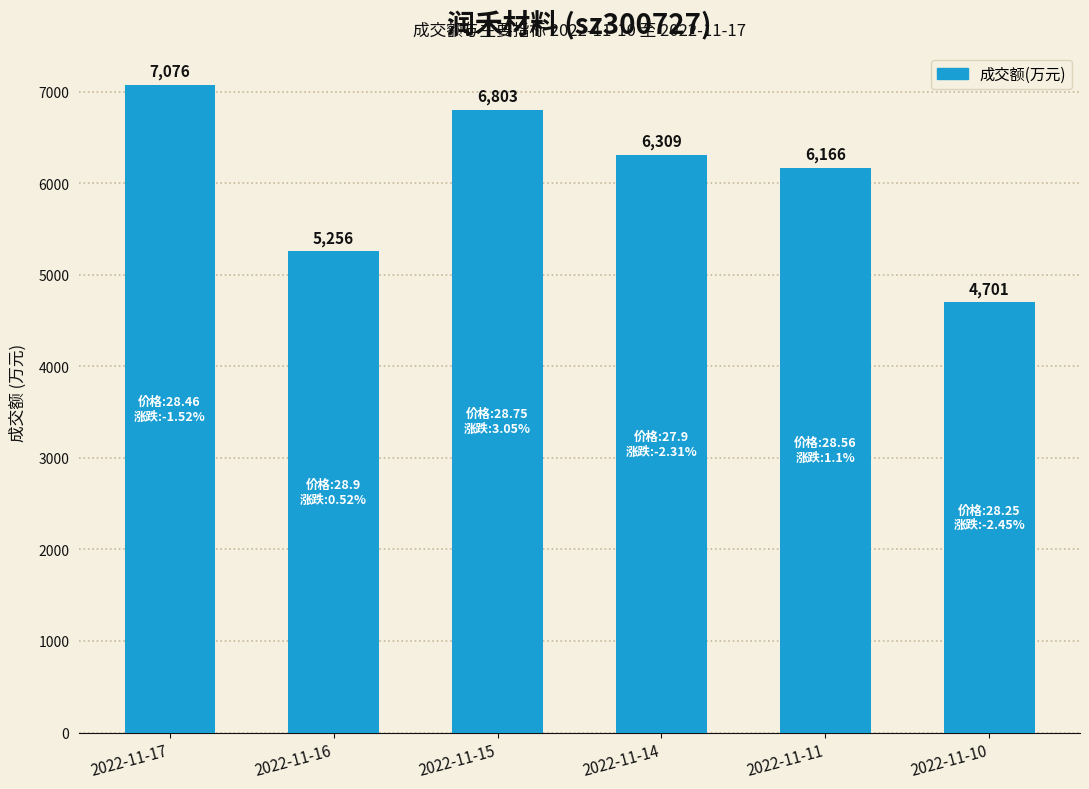

Where is the data nearest to the value 5888?

2022-11-11